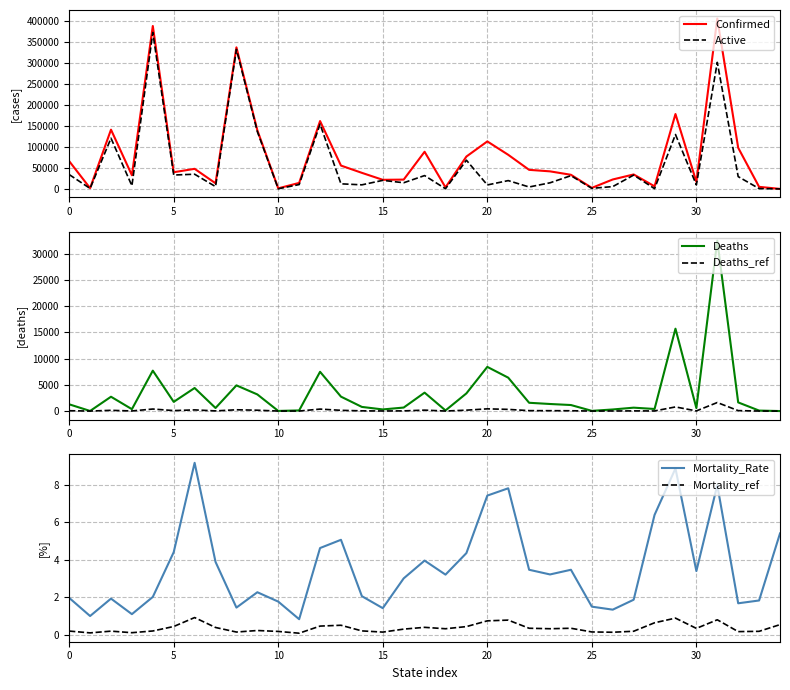

The value of Deaths_ref at 29 is 785.0. True or false?

True